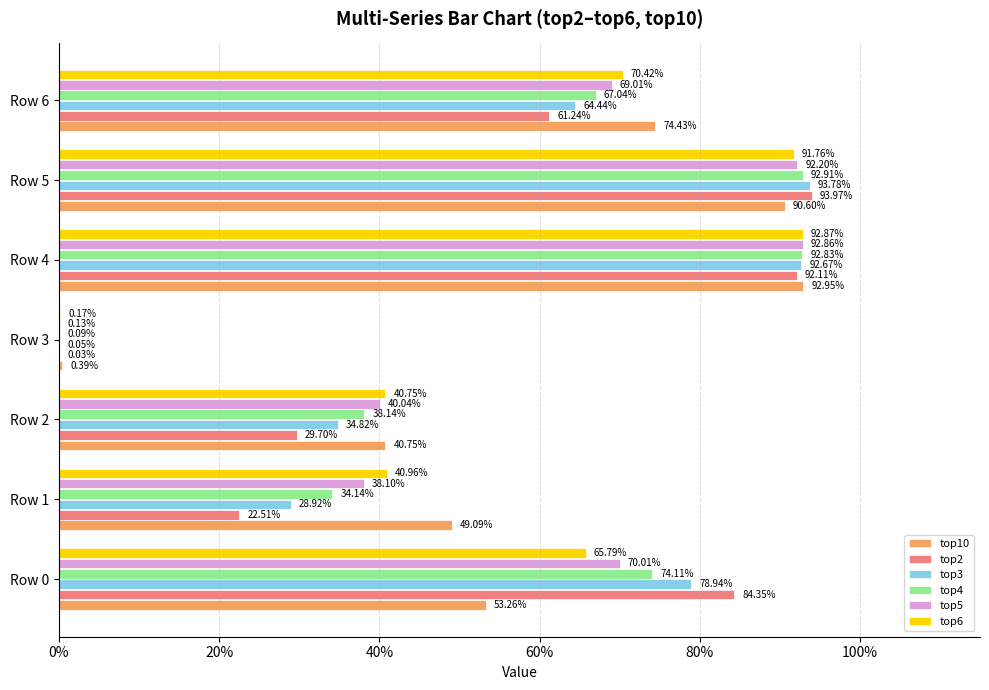

What are all the series names shown in the legend?

top10, top2, top3, top4, top5, top6